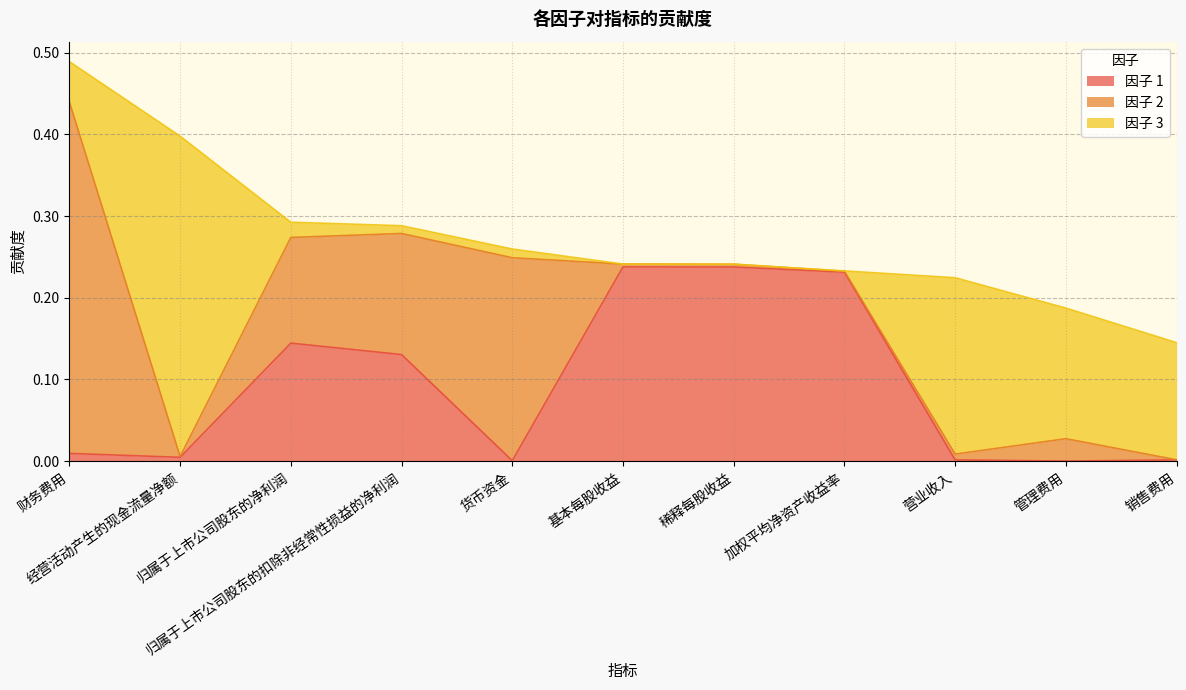

Is it true that 因子 1 equals 0.0 at 财务费用?

False